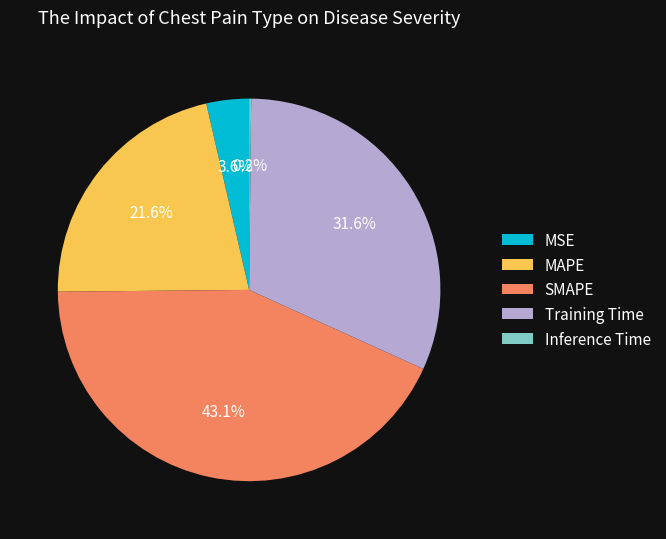

Is there a majority slice in this chart?

No